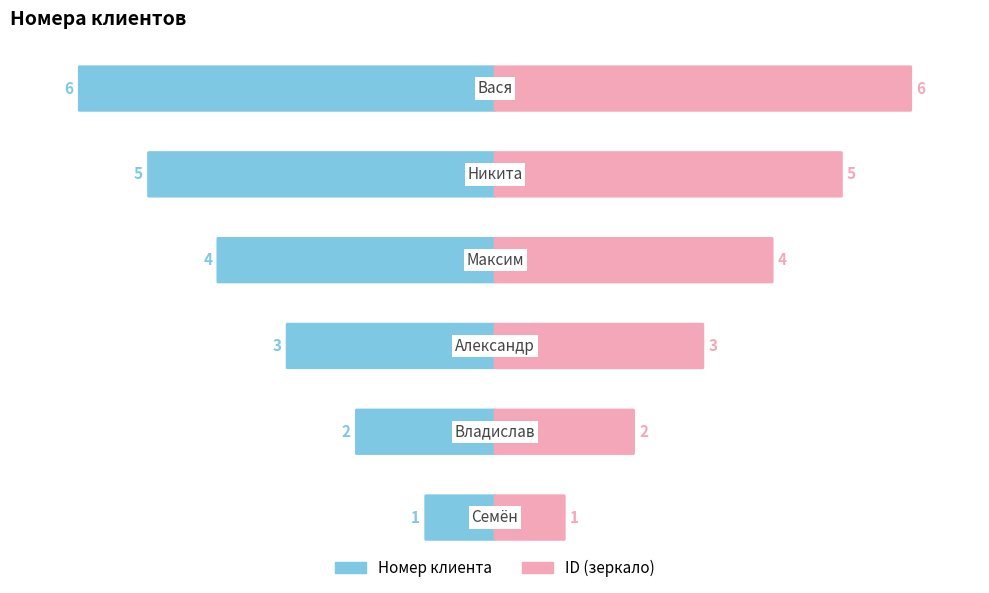

What is the value of the ID (зеркало) bar at the 6th from the left?

6